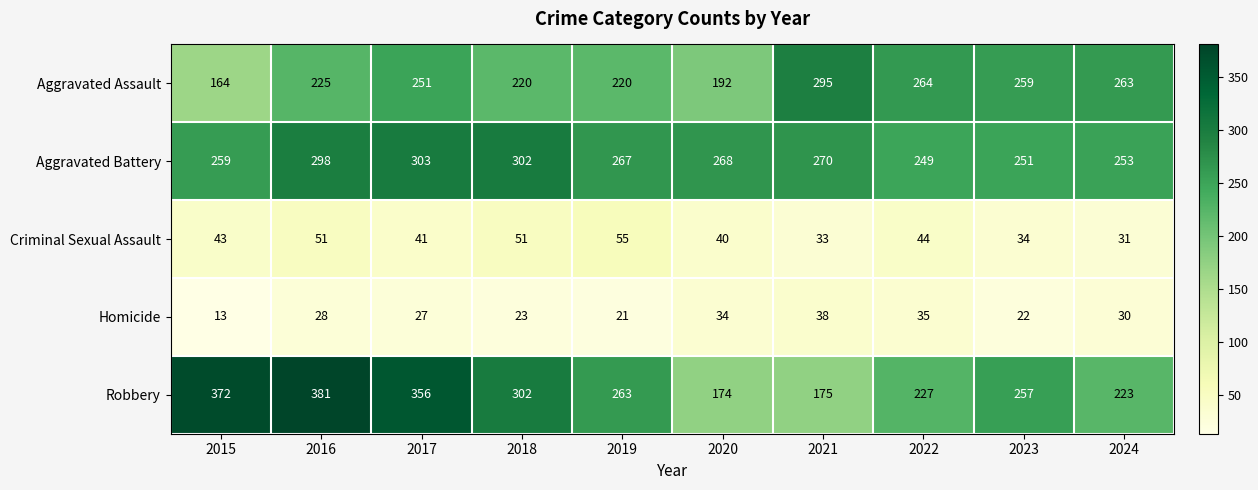

What is the maximum value shown in the chart?

381